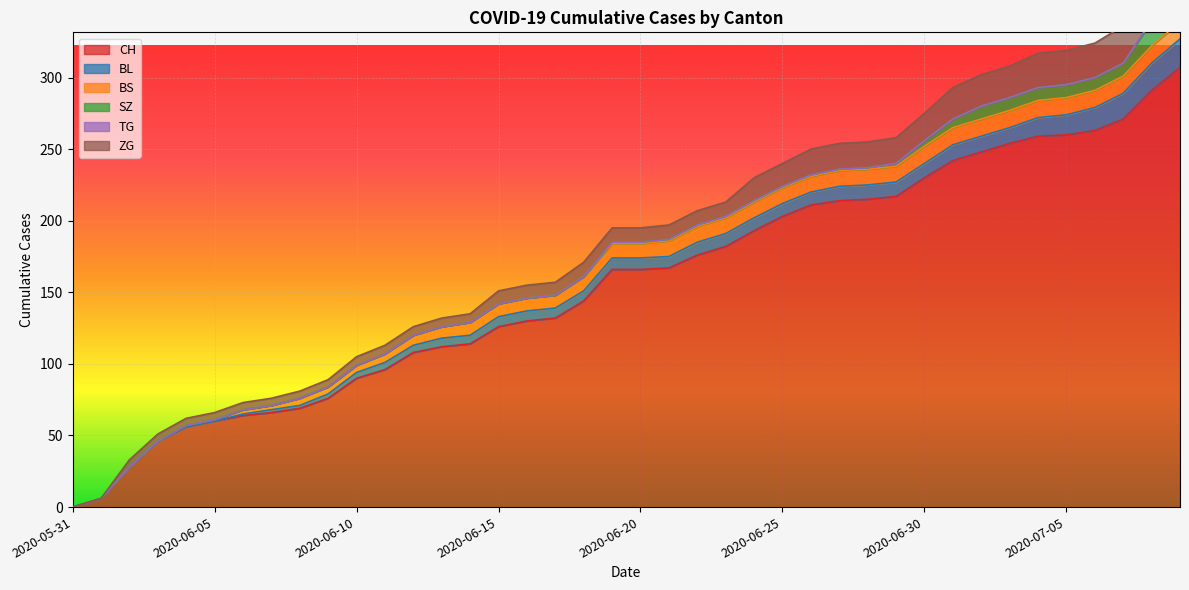

What is the value of the ZG point at the 14th from the left?

6